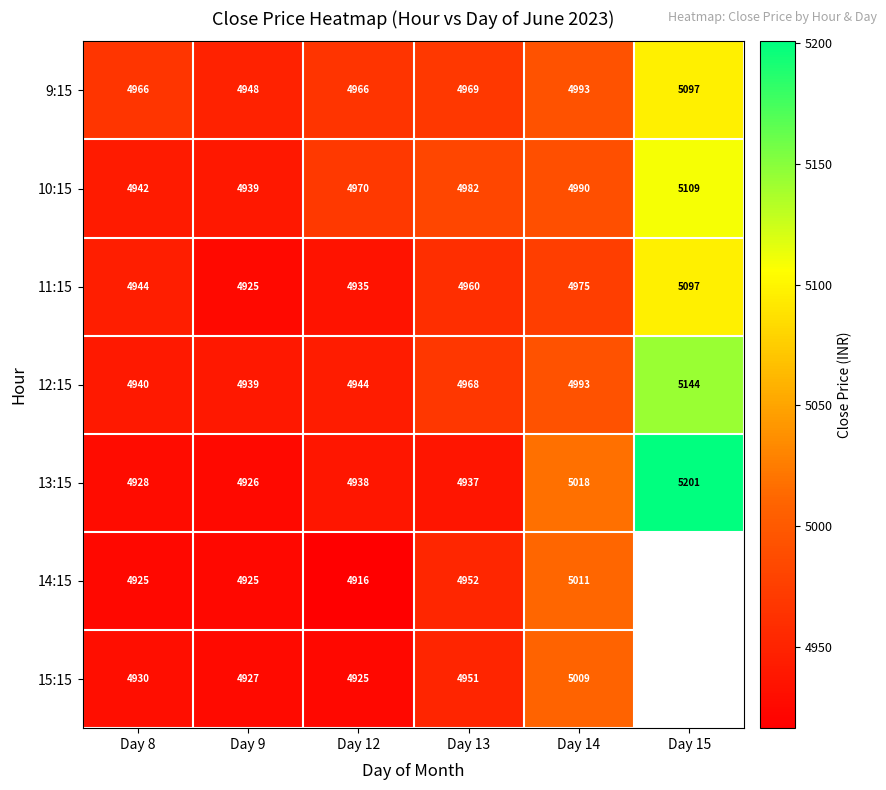

At Day 8, list the series in order from largest to smallest.

9:15, 11:15, 10:15, 12:15, 15:15, 13:15, 14:15